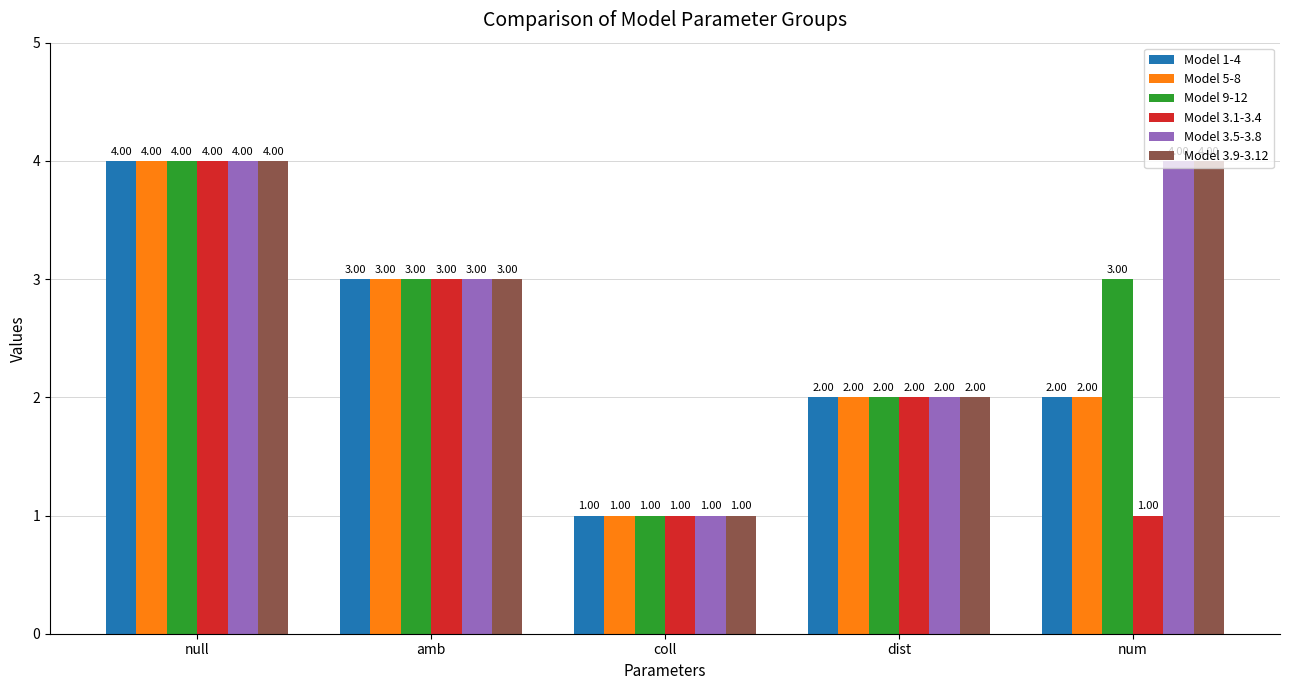

Is it true that Model 9-12 equals 1 at coll?

True